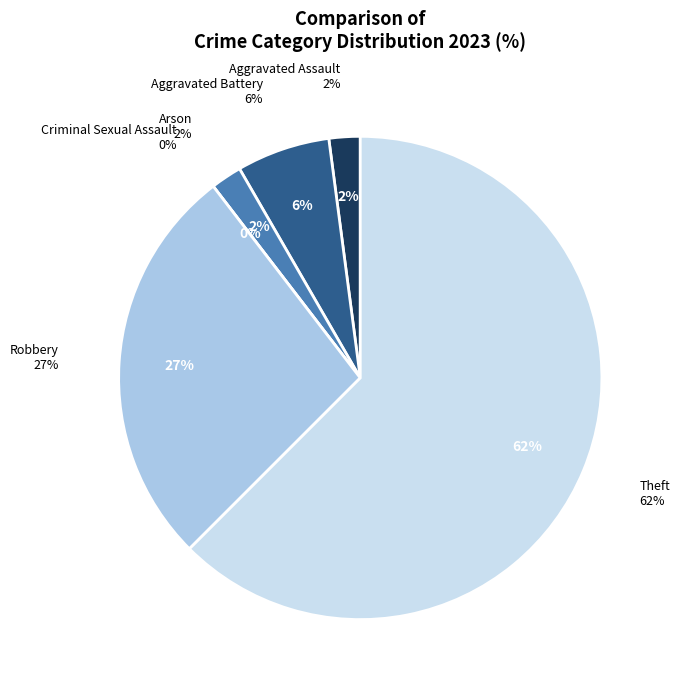

Which slice is the largest?

Theft